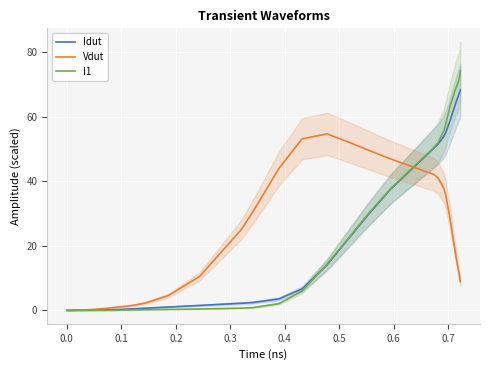

Which series ends up on top after the final intersection of Vdut and I1?

I1